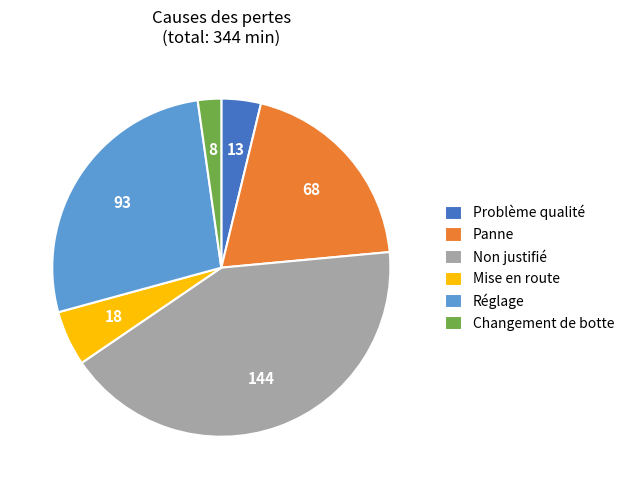

Rank the categories by value from lowest to highest.

Changement de botte, Problème qualité, Mise en route, Panne, Réglage, Non justifié